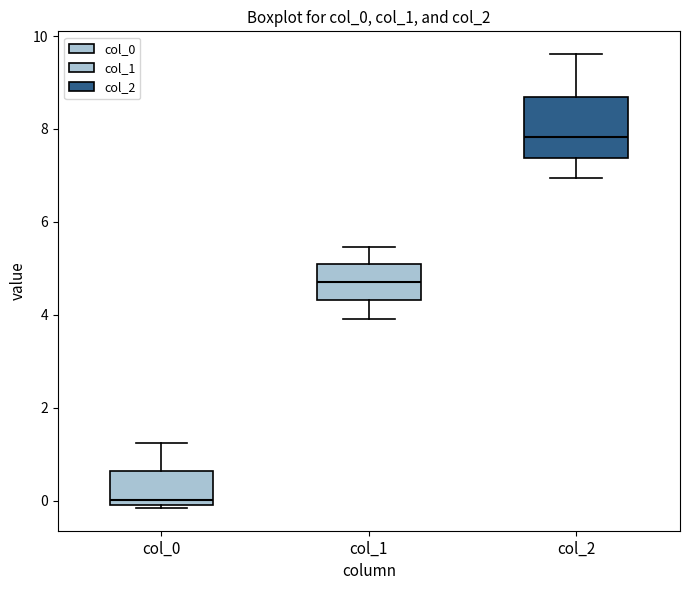

Which box is the tallest, from its lower edge to its upper edge?

col_2